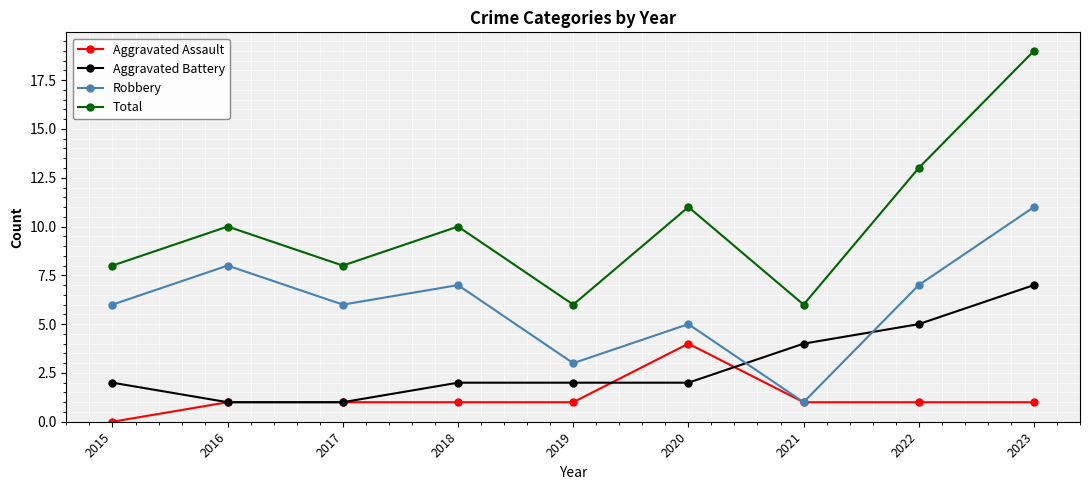

How many values in the Total series are below 10?

4